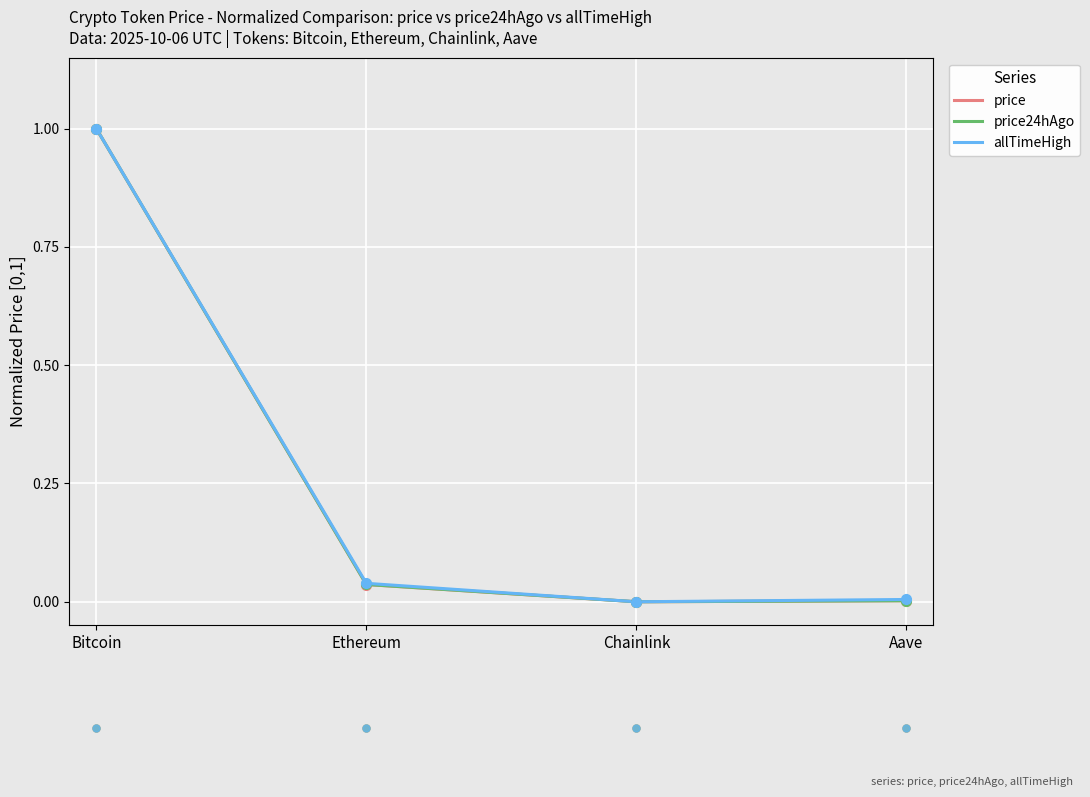

At which category is the sum across all series the highest?

Bitcoin